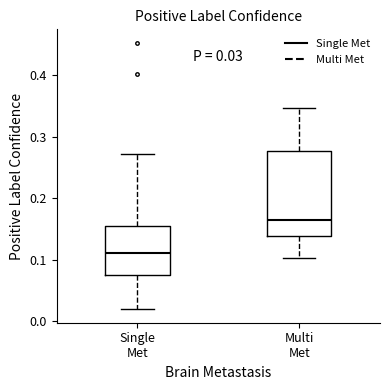

Which box is the tallest, from its lower edge to its upper edge?

Multi Met